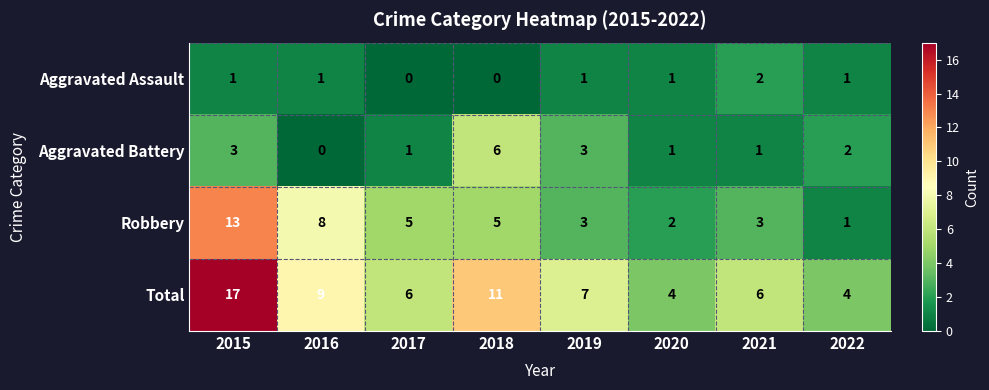

Rank the series by their average value, from highest to lowest.

Total, Robbery, Aggravated Battery, Aggravated Assault